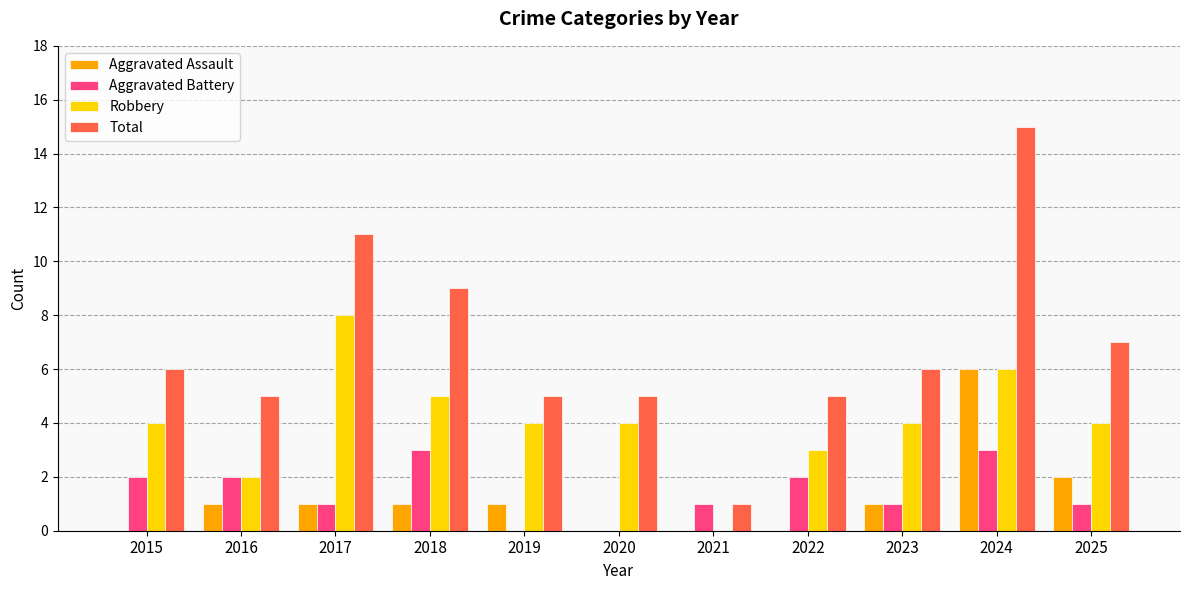

What is the average value of the Aggravated Battery series?

1